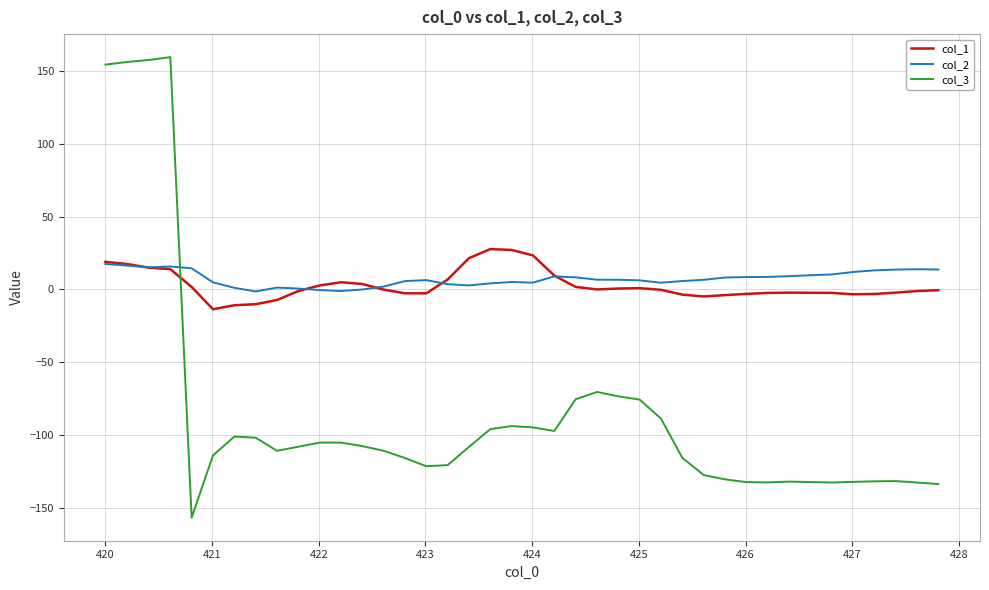

Which series has the largest range (max minus min)?

col_3